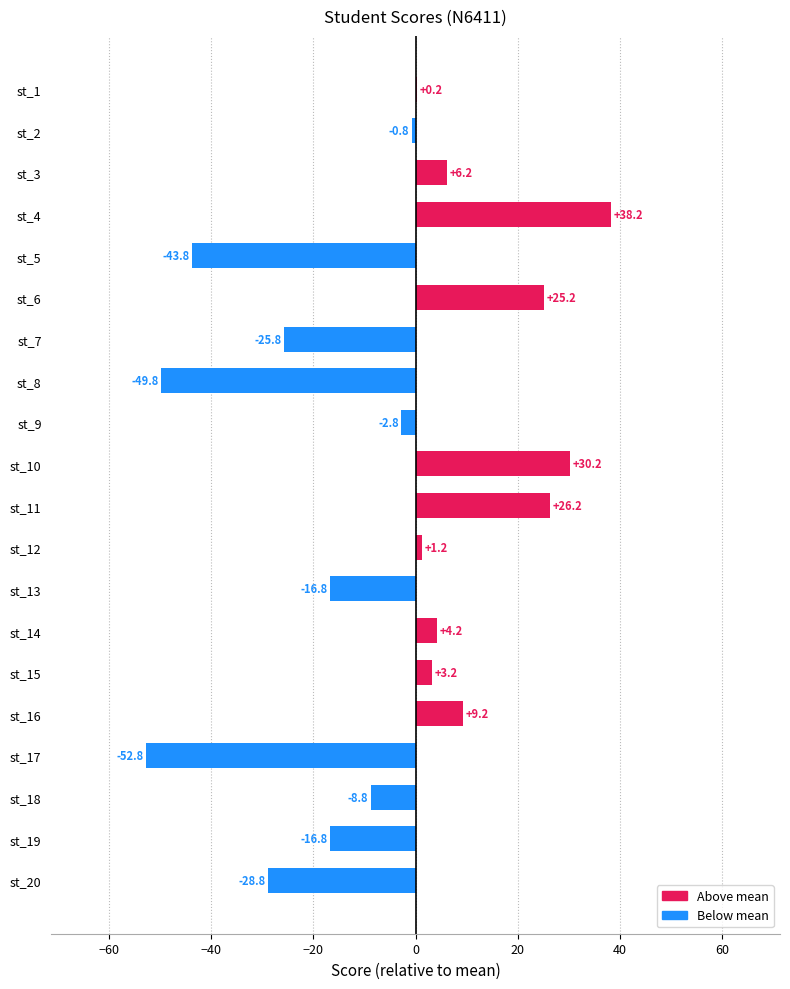

Reading top to bottom, extract all data points from this chart.

st_1=0.2	st_2=-0.8	st_3=6.2	st_4=38.2	st_5=-43.8	st_6=25.2	st_7=-25.8	st_8=-49.8	st_9=-2.8	st_10=30.2	st_11=26.2	st_12=1.2	st_13=-16.8	st_14=4.2	st_15=3.2	st_16=9.2	st_17=-52.8	st_18=-8.8	st_19=-16.8	st_20=-28.8